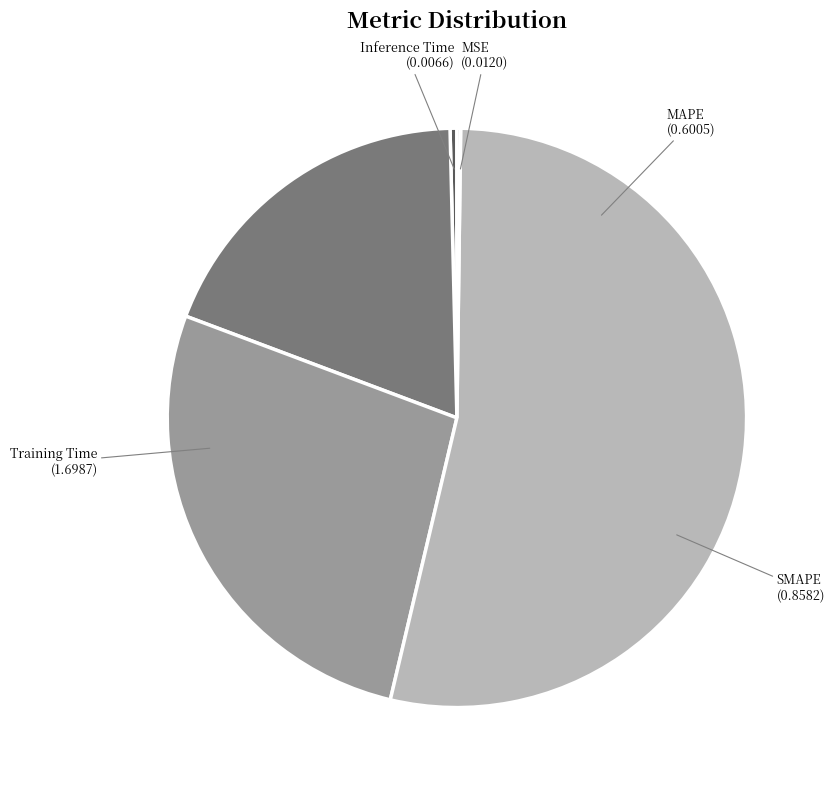

Rank the categories by value from highest to lowest.

Training Time, SMAPE, MAPE, MSE, Inference Time